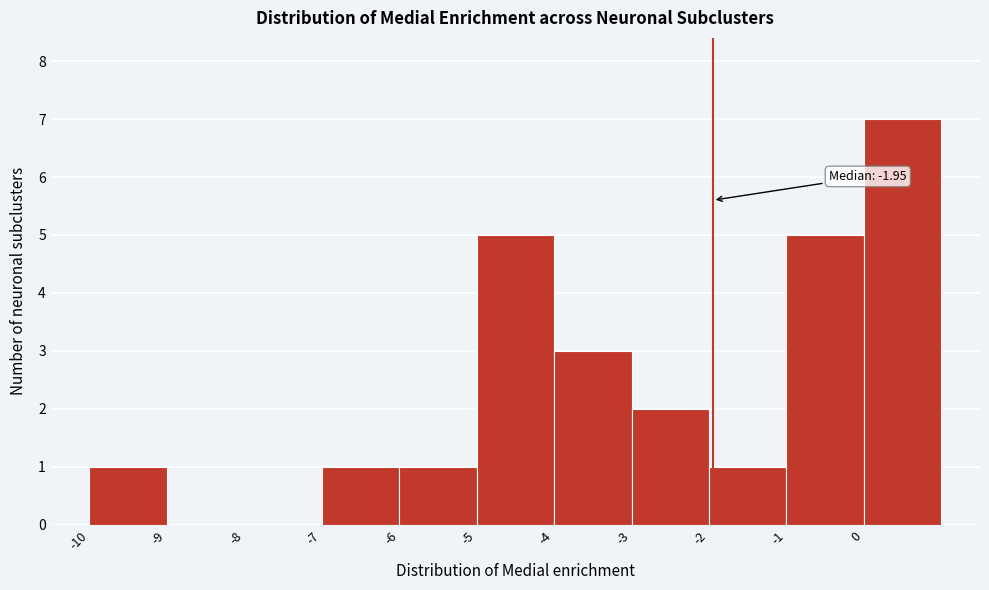

Which range on the x-axis has the tallest bar?

0 to 1